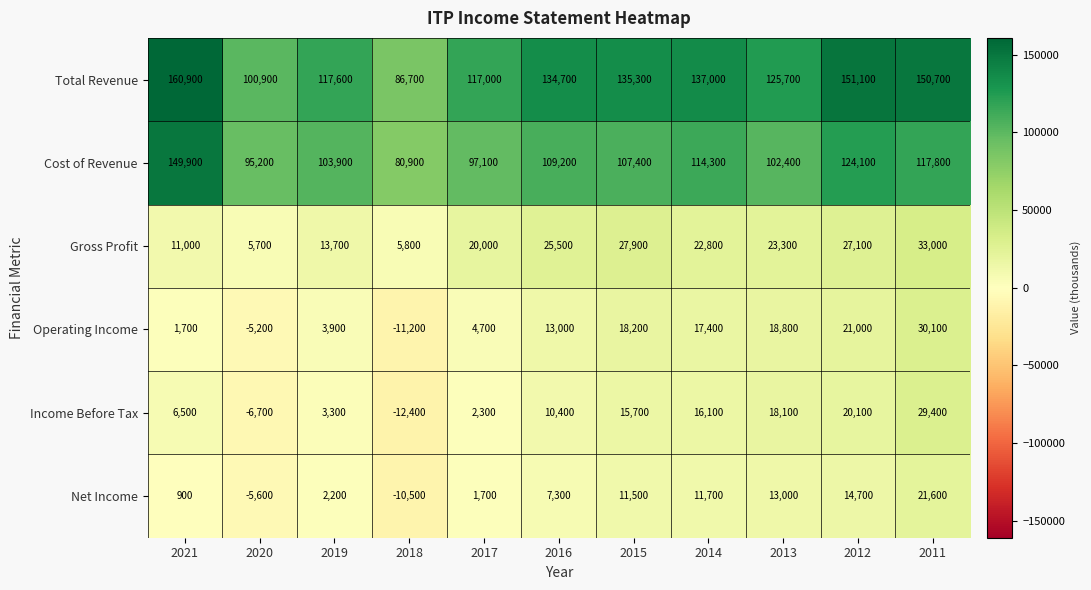

The Net Income series shows -8264 at 2020. True or false?

False